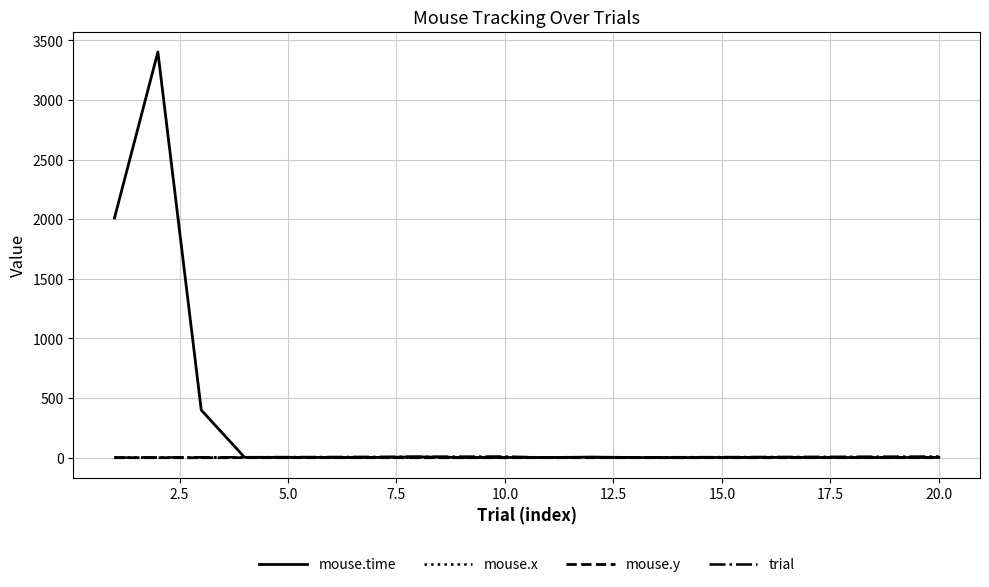

Which series has the widest spread of values?

mouse.time